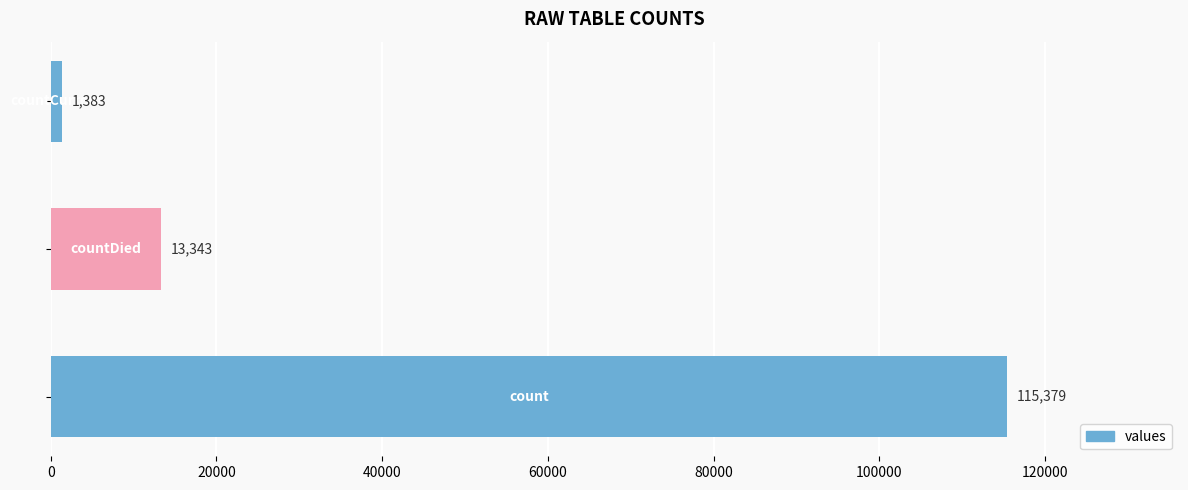

What is the sum of all values?

130105